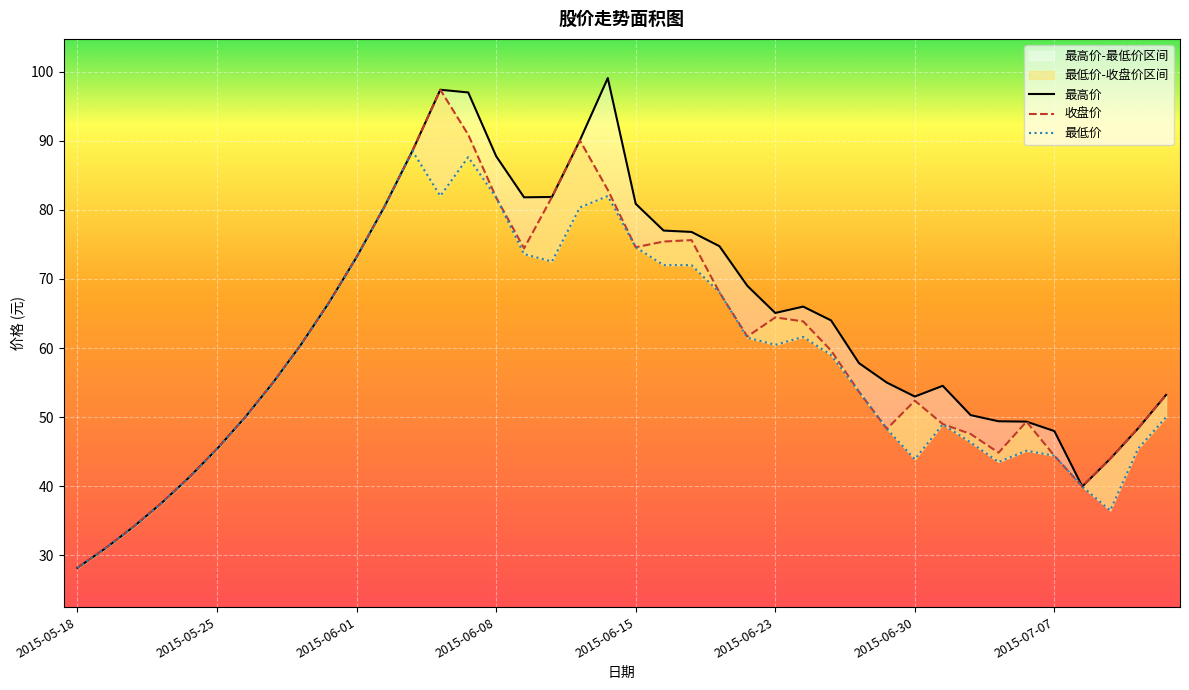

Which series has the largest total across all categories?

最高价